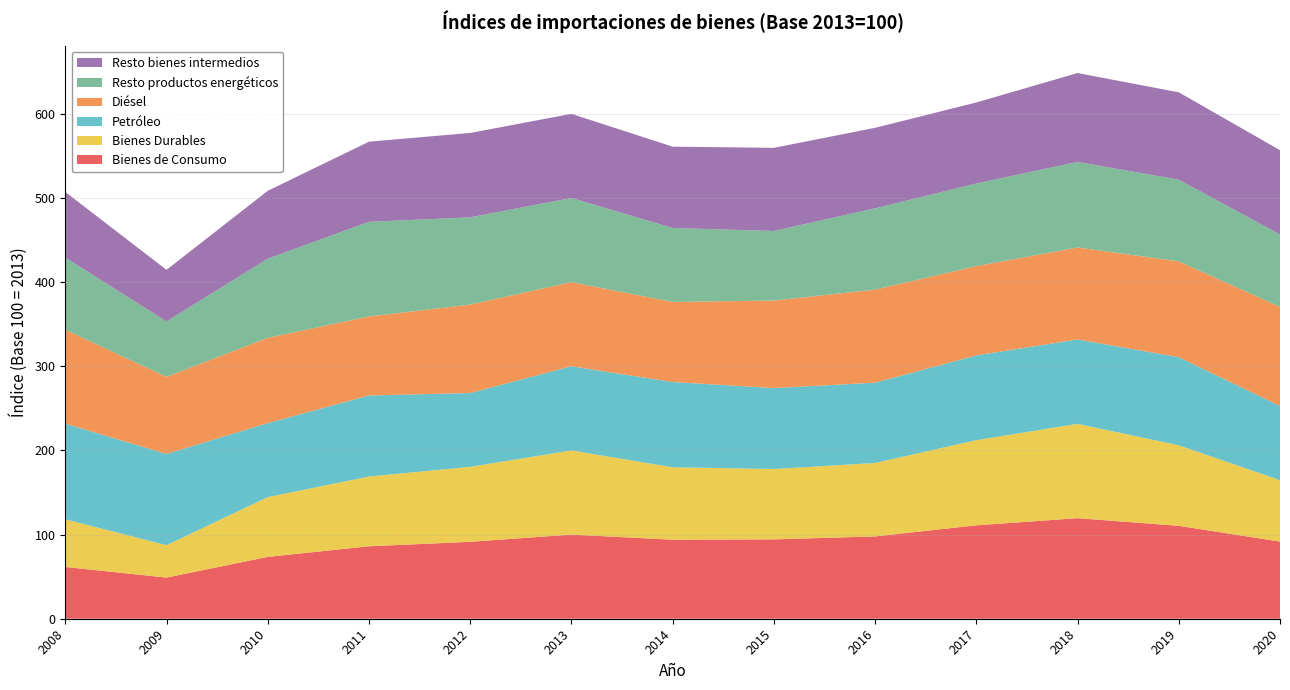

Reading left to right, extract all data points from this chart.

Bienes de Consumo: 61.5	48.9	73.5	86.1	91.4	100.0	93.9	94.3	97.8	111.0	119.5	110.4	91.7
Bienes Durables: 56.7	38.5	71.0	82.9	89.1	100.0	86.1	83.6	87.3	101.2	112.1	95.7	73.0
Petróleo: 113.7	108.4	87.9	96.3	87.7	100.0	101.3	96.2	95.4	100.7	100.3	104.7	88.1
Diésel: 111.6	91.6	101.4	93.9	105.1	100.0	95.2	104.0	110.6	106.1	109.3	113.9	117.8
Resto productos energéticos: 85.7	65.9	94.0	112.5	103.7	100.0	87.9	82.7	96.6	98.2	101.7	97.0	86.1
Resto bienes intermedios: 78.0	61.3	80.7	95.2	100.3	100.0	96.6	98.8	95.7	96.3	105.6	103.9	100.1